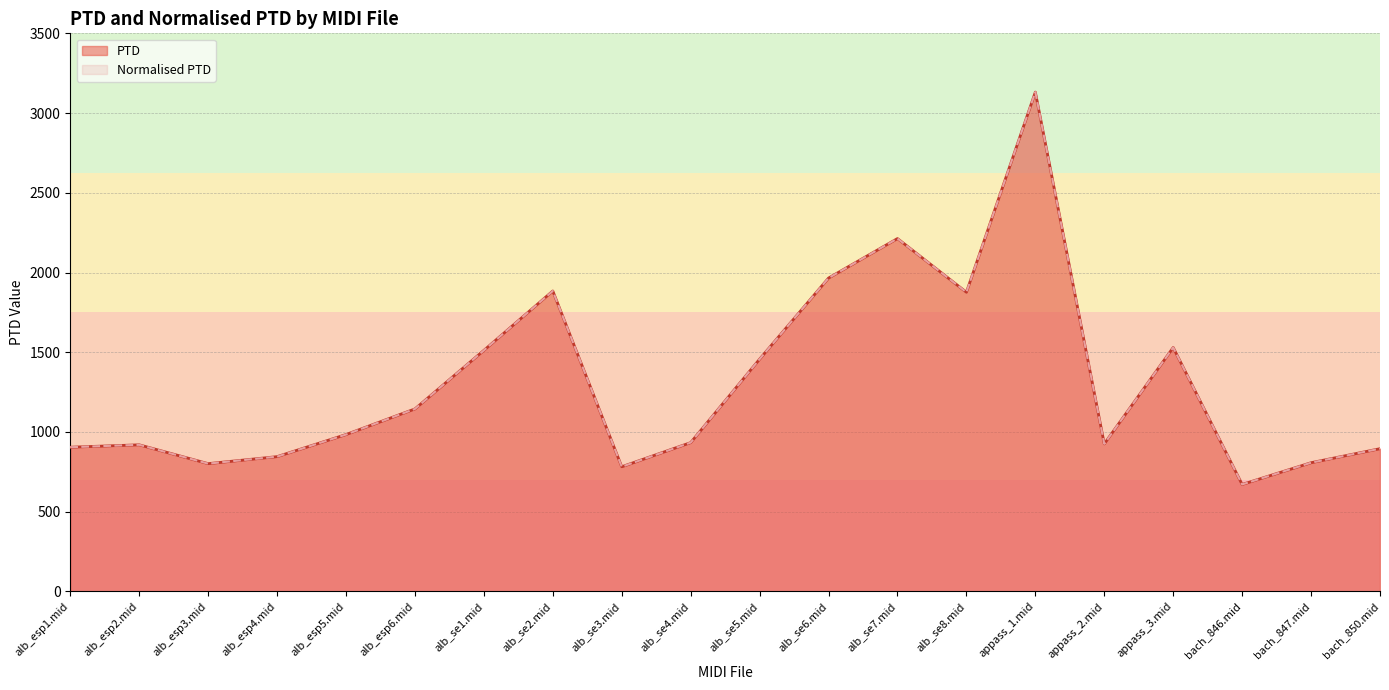

What is the difference between the second highest and minimum values in the Normalised PTD series?

1542.0